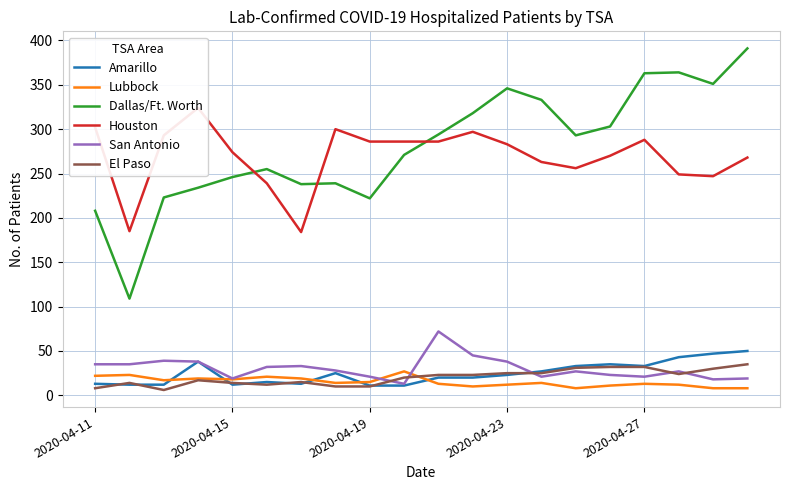

The value of El Paso at 19 is 9. True or false?

False